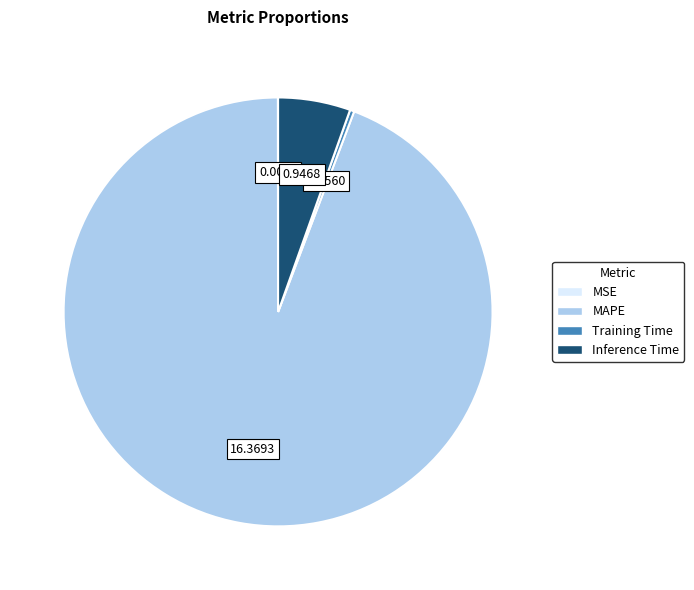

True or false: Inference Time accounts for 5% of the total.

True